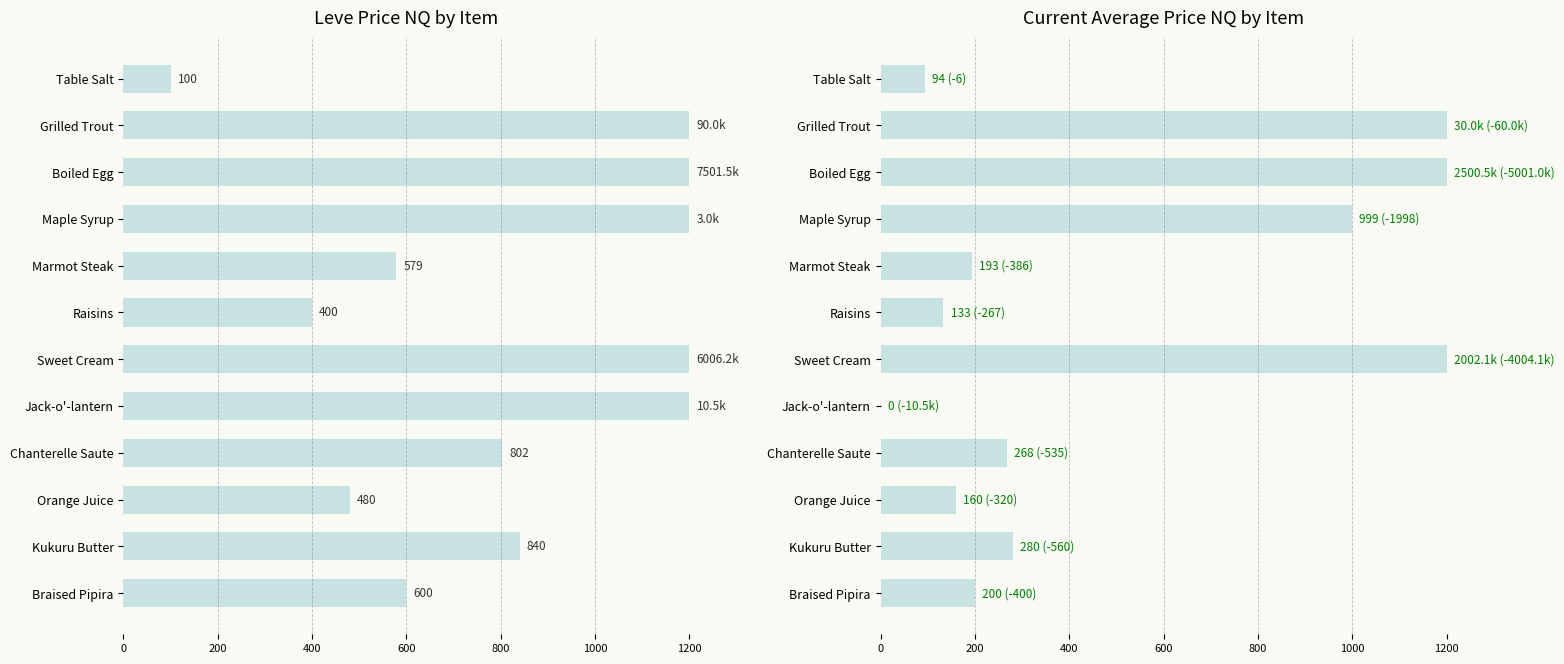

What is the sum of the currentAveragePriceNQ values at Braised Pipira and Chanterelle Saute?

467.5